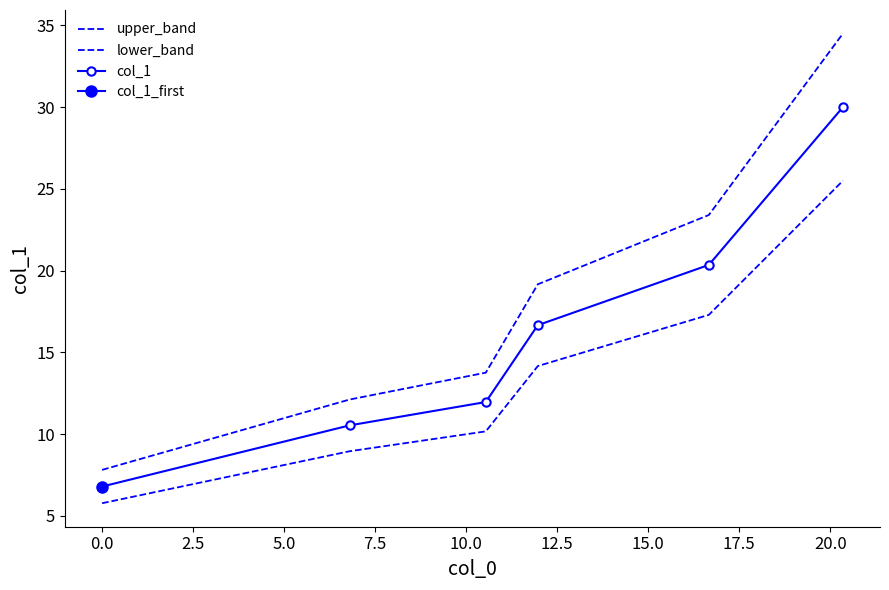

Rank the series at 2.5 from lowest to highest value.

lower_band, col_1, upper_band